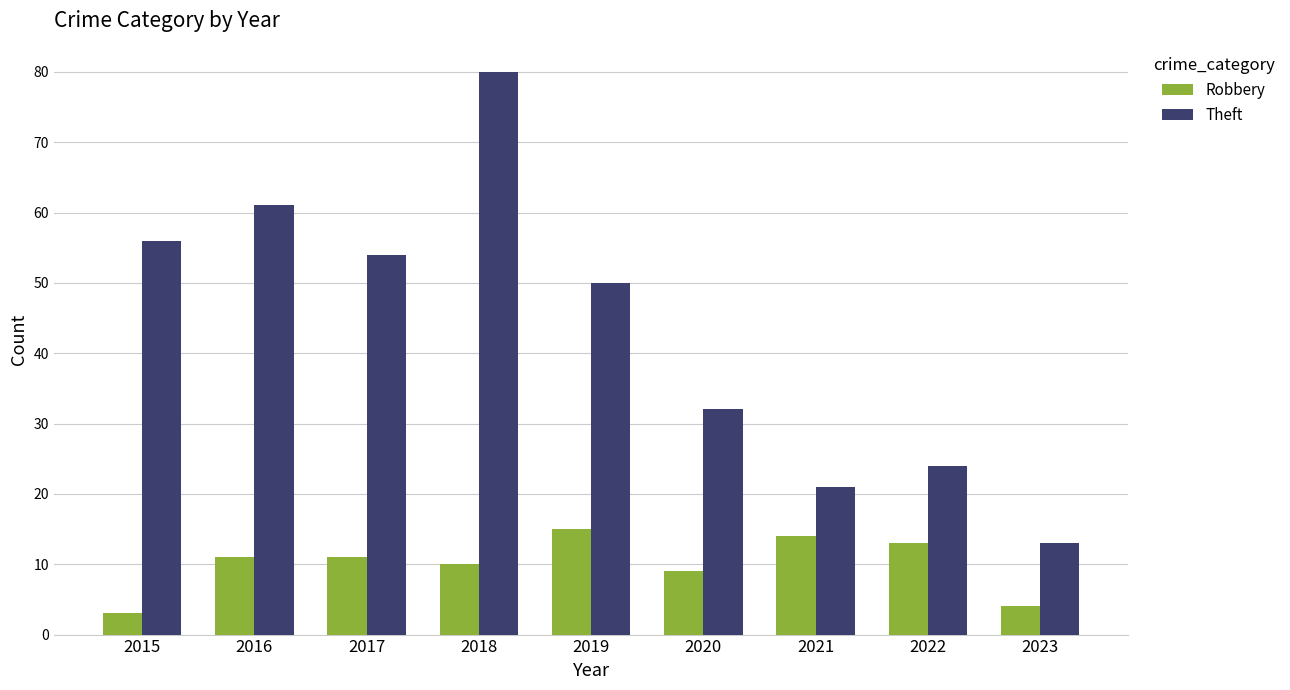

What is the sum of the Robbery values at 2020 and 2022?

22